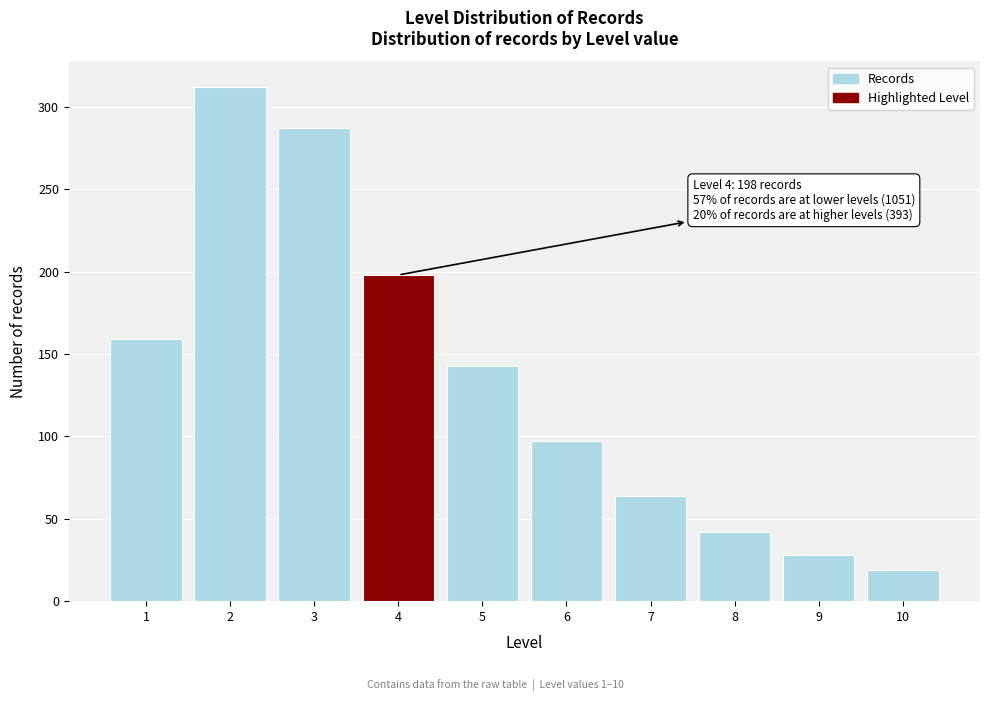

Reading left to right, extract all data points from this chart.

1=159	2=312	3=287	4=198	5=143	6=97	7=64	8=42	9=28	10=19